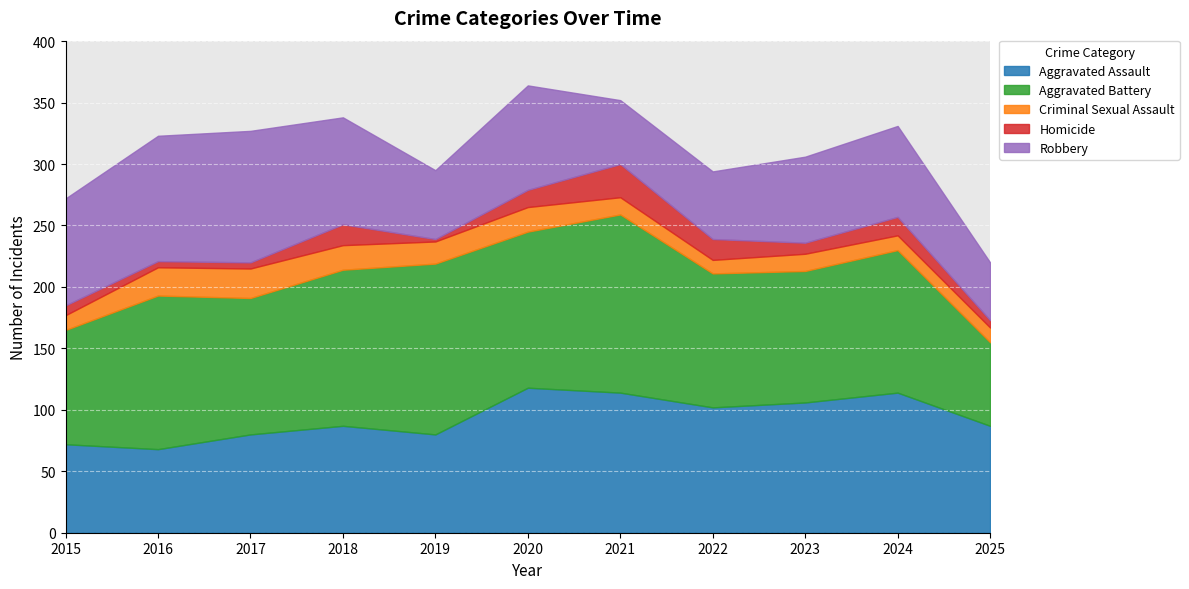

What is the minimum value for Robbery?

47